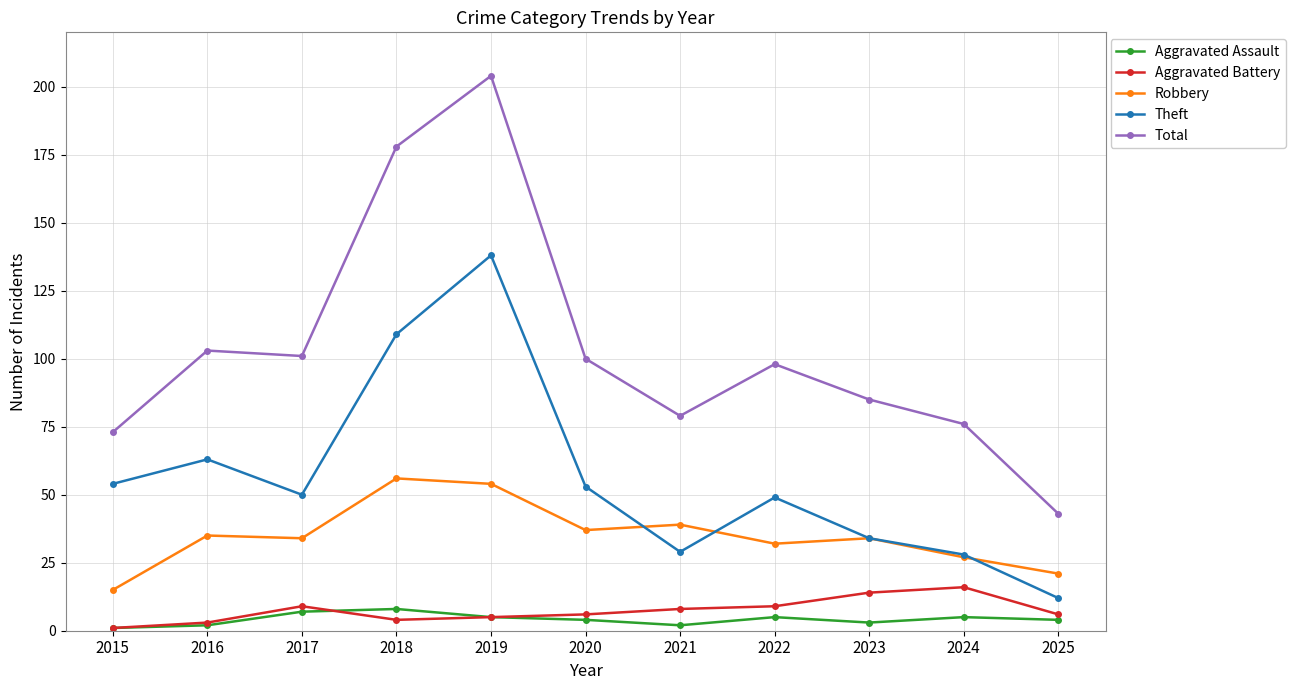

How many data points does each series have?

11